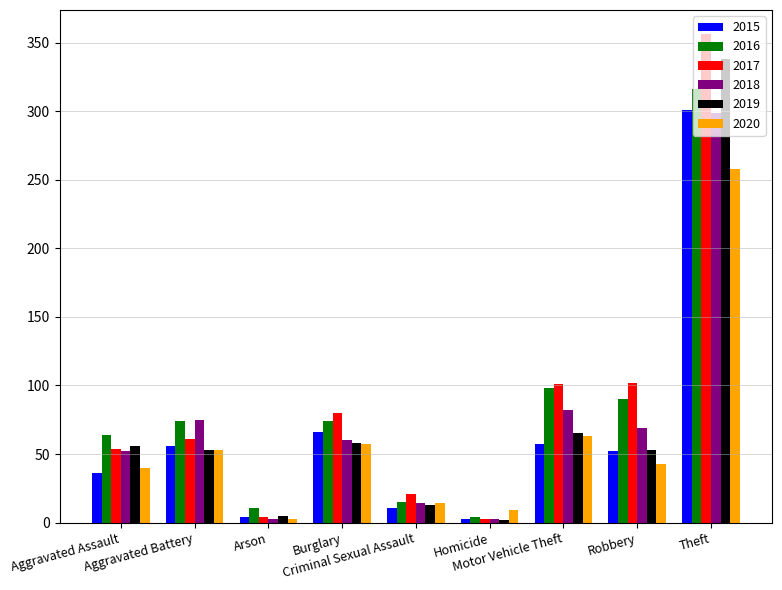

What is the maximum value for 2020?

258